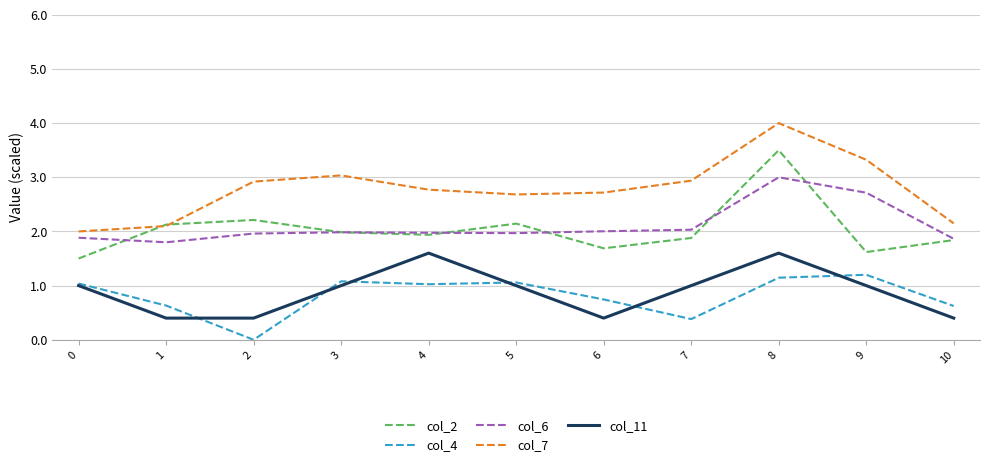

Which category has the highest value in the col_2 series?

8